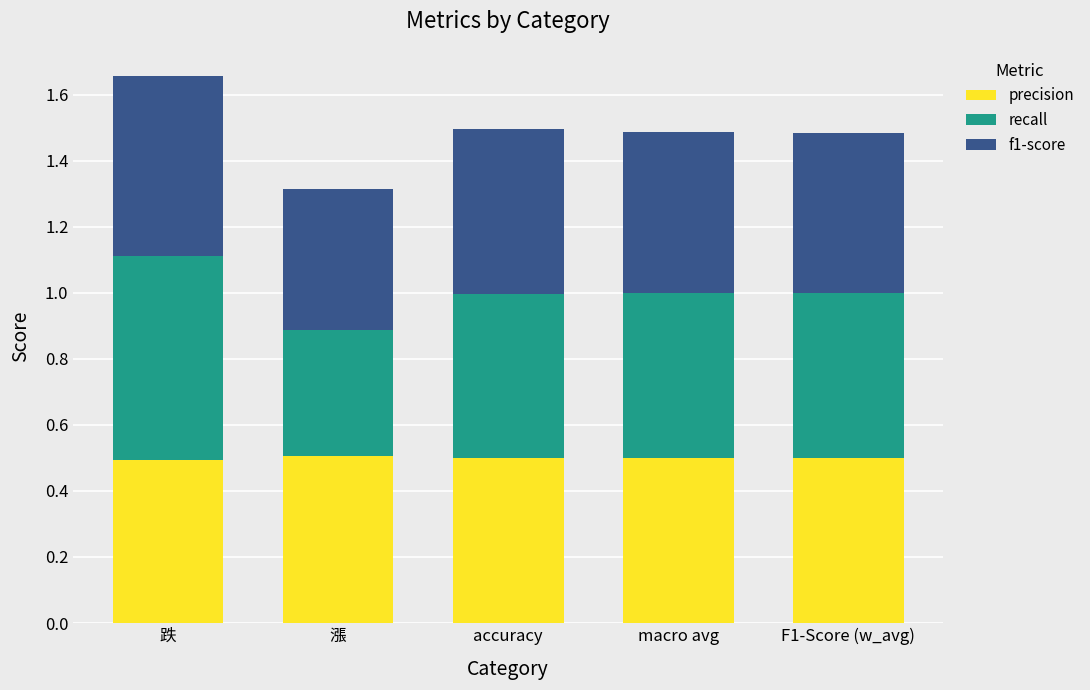

The precision series shows 0.5 at F1-Score (w_avg). True or false?

True